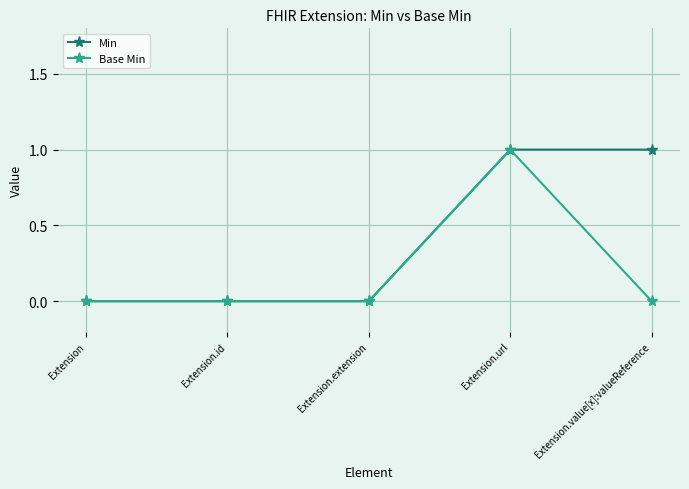

Which category has the highest value in the Base Min series?

Extension.url